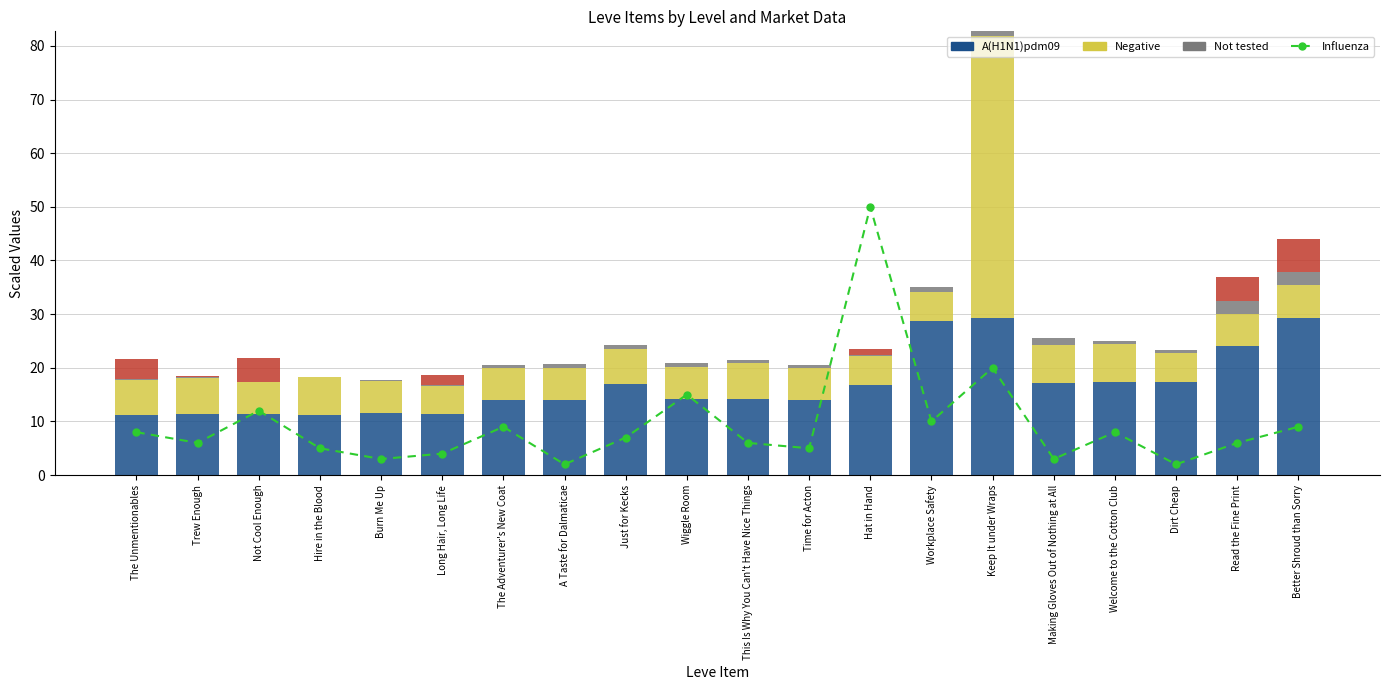

What is the total value across all series at Welcome to the Cotton Club?

33.0